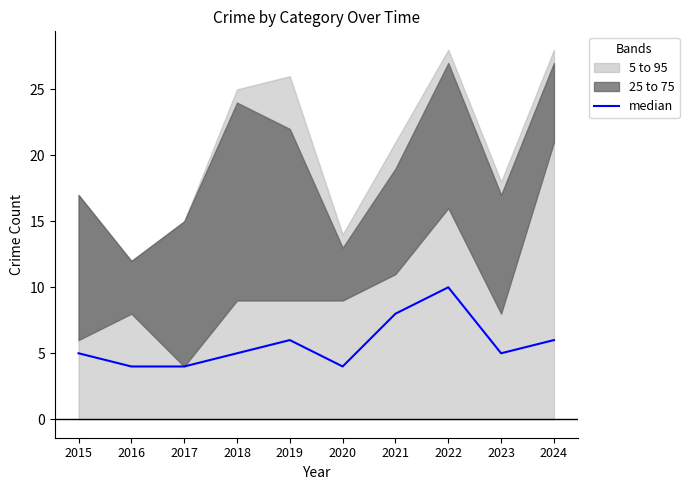

Which label corresponds to the smallest value in the chart?

2016